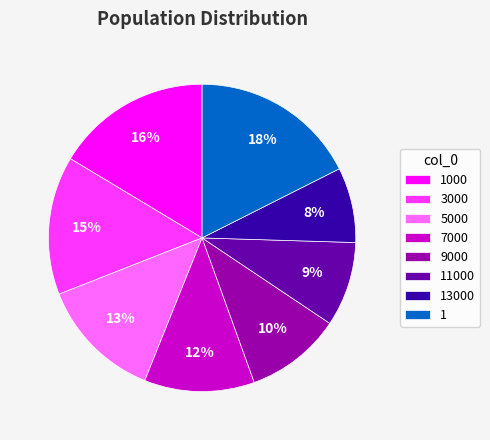

Which category has the smallest portion of the pie?

13000